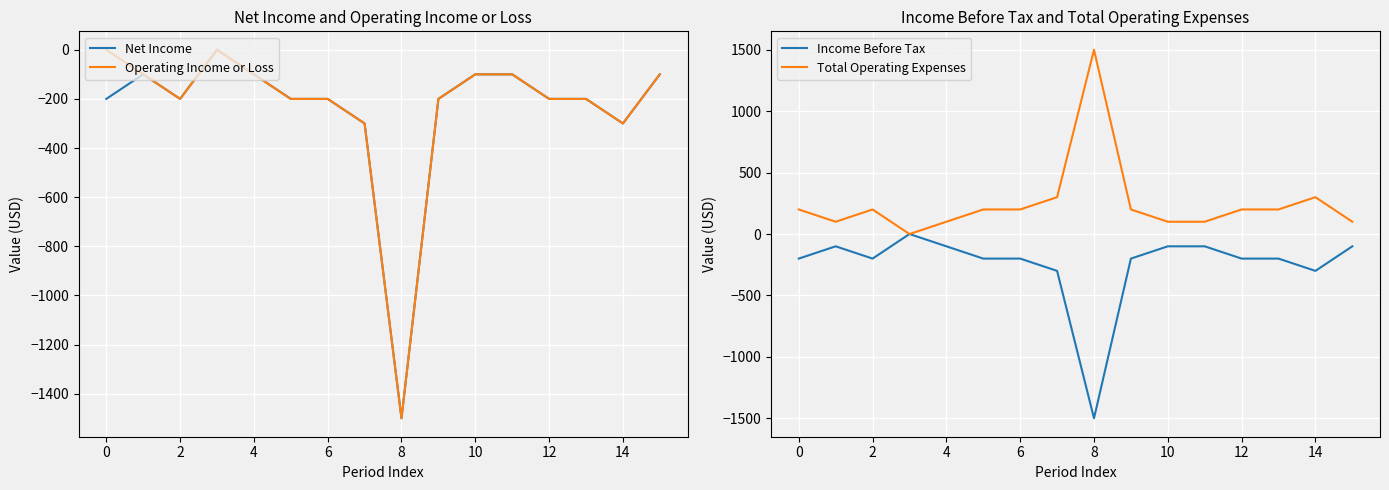

The value of Operating Income or Loss at 6 is -113. True or false?

False